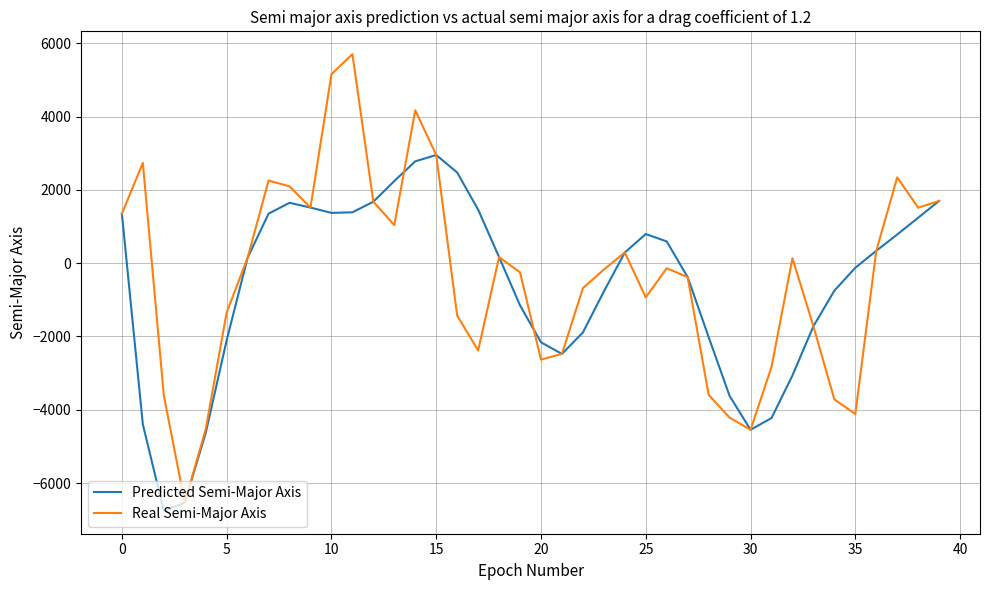

How many interior local valleys does the Real Semi-Major Axis series have?

9